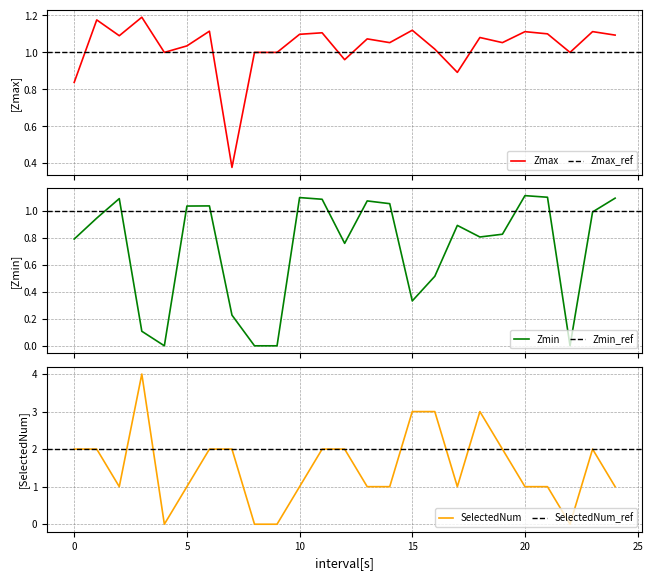

At which category does SelectedNum reach its first local valley?

2.0